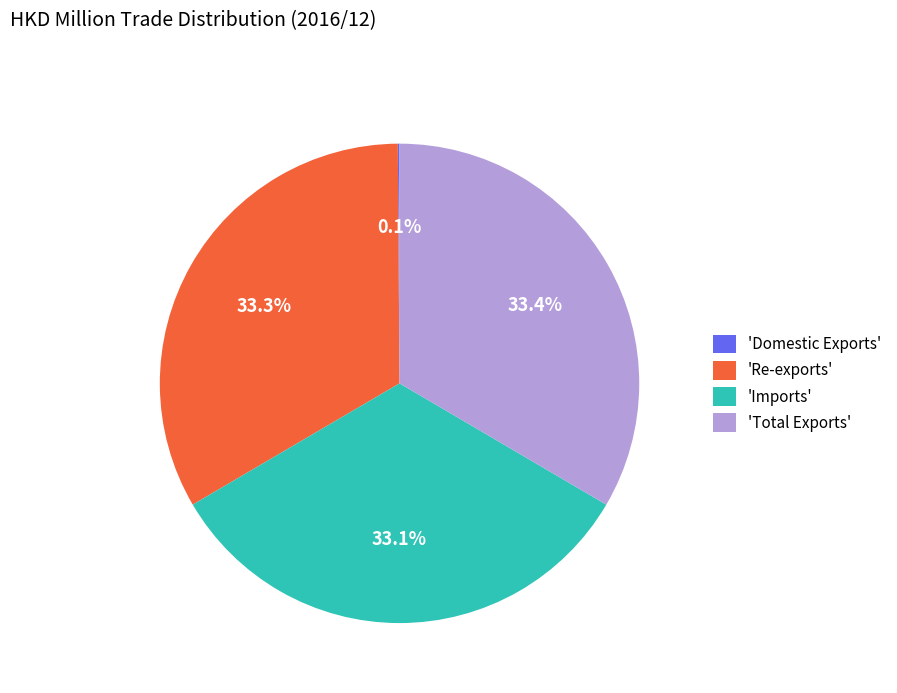

What portion of the pie excludes 'Imports'?

66.9%